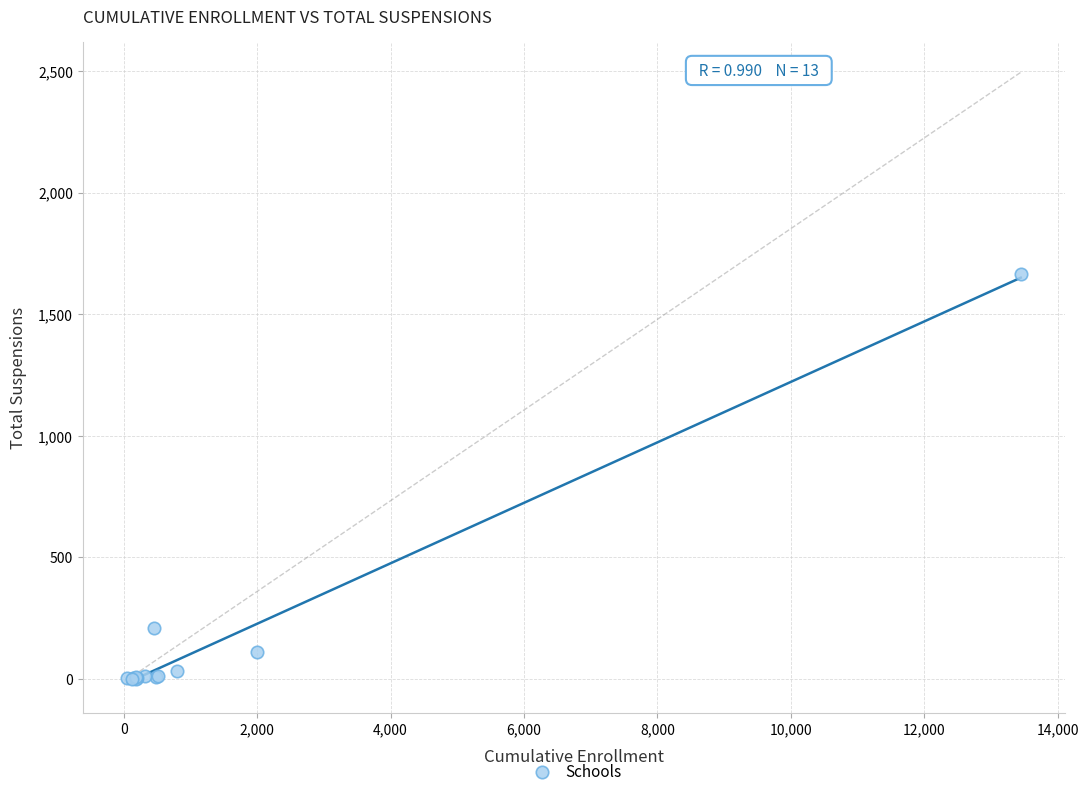

What Y value in the scatter plot is closest to 833?

209